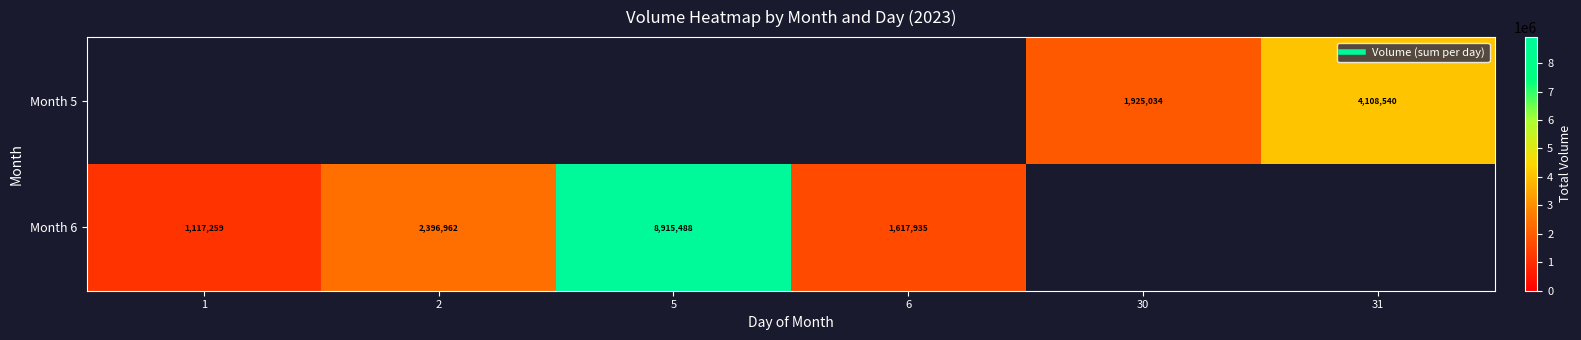

What is the difference between the highest and lowest values at 5?

8915488